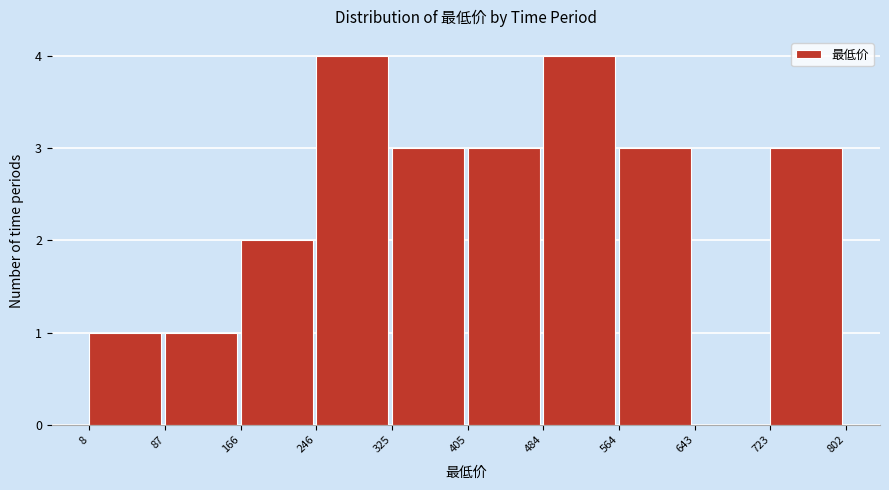

How tall is the bar that spans 564 to 643 on the x-axis? The values are not printed on the chart, so give them approximately, as read against the axis.

3